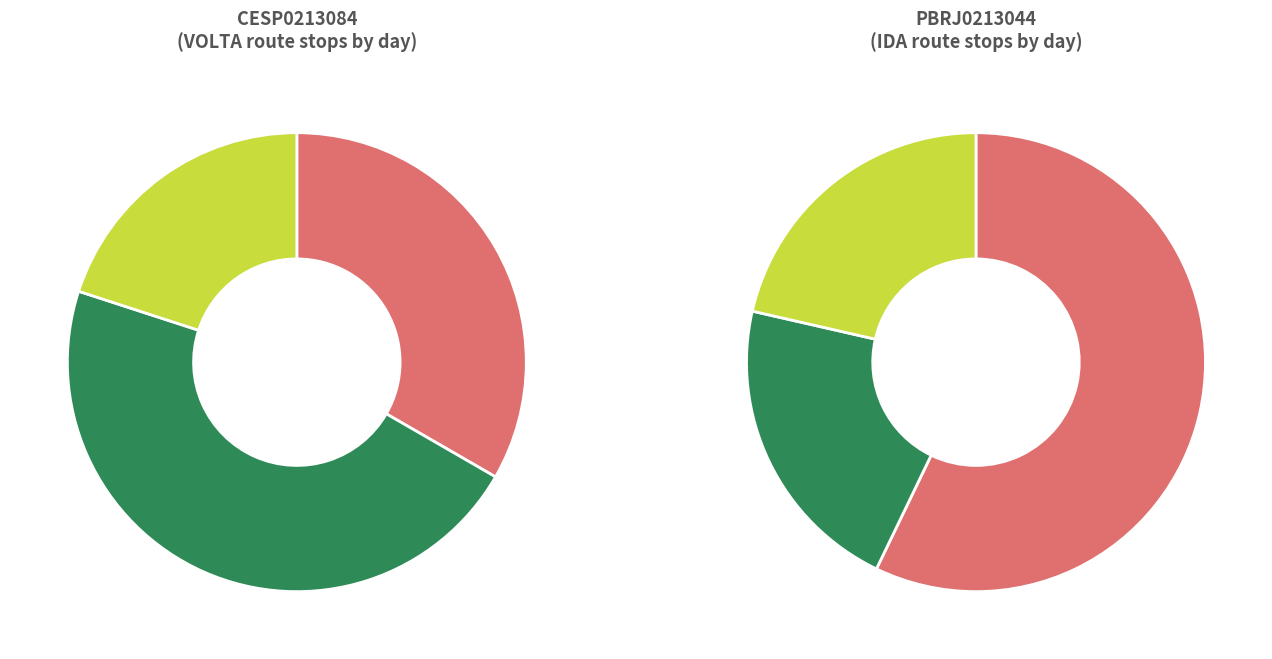

The CESP0213084 slice represents 41% of the pie. True or false?

False